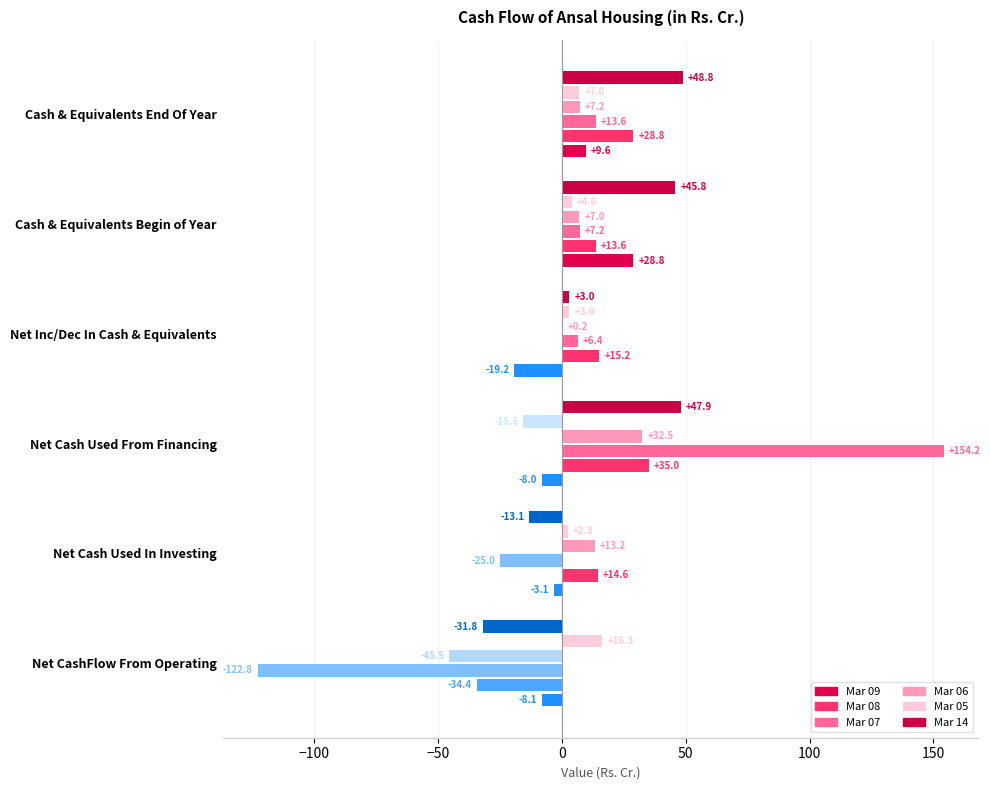

Between Net Inc/Dec In Cash & Equivalents and Cash & Equivalents Begin of Year, which series saw the biggest shift?

Mar 09